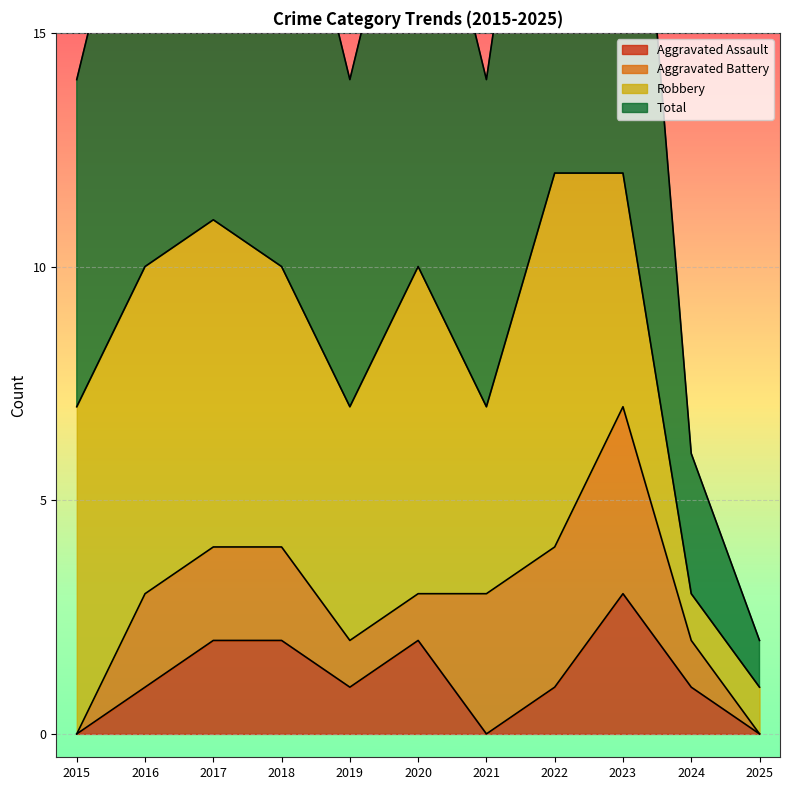

Which series has the largest total across all categories?

Total